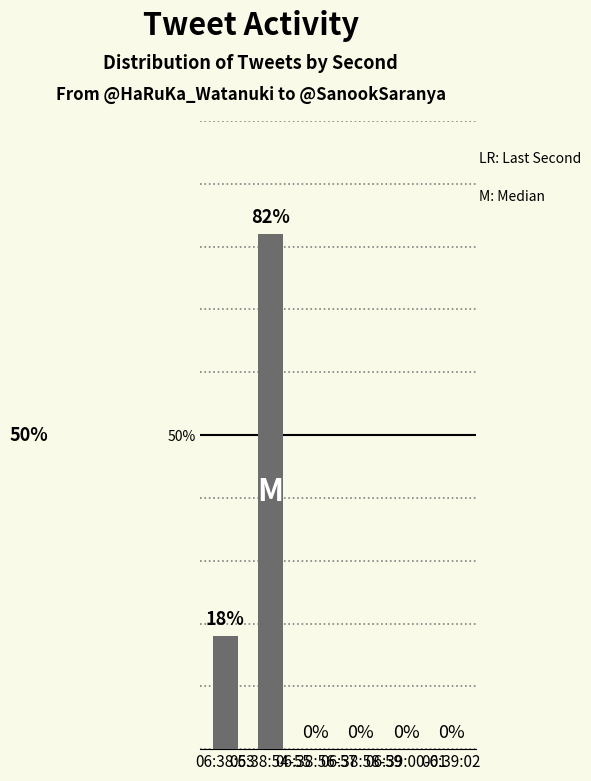

How many distinct data groups are displayed?

1